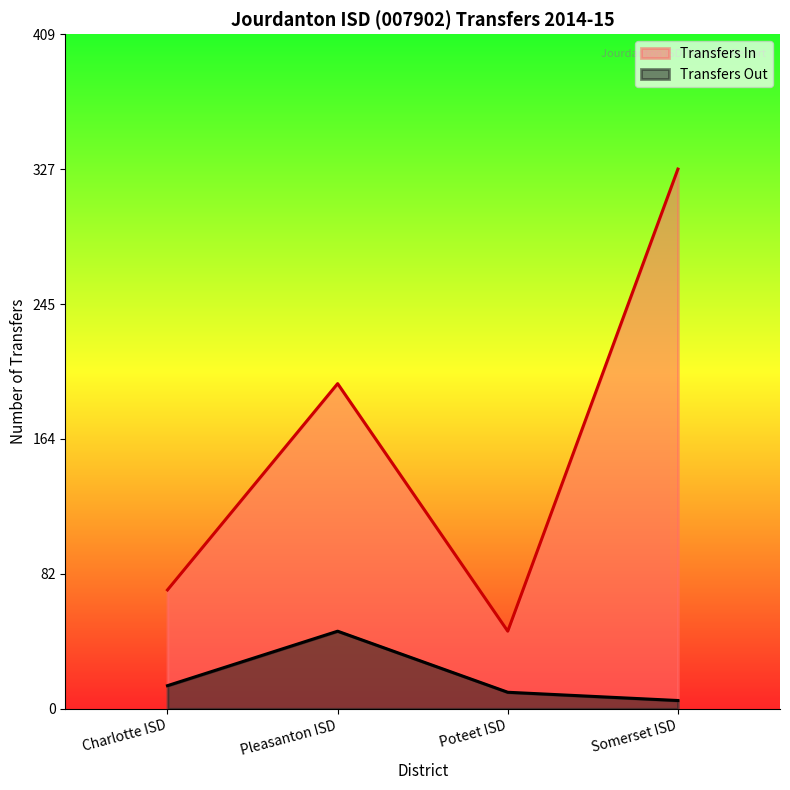

Where is the first local maximum for Transfers In?

Pleasanton ISD